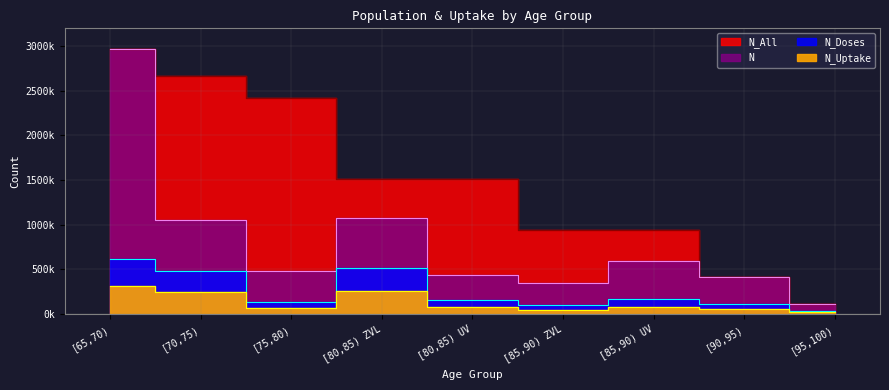

What is the difference between the highest and lowest values at [75,80)?

2359219.6